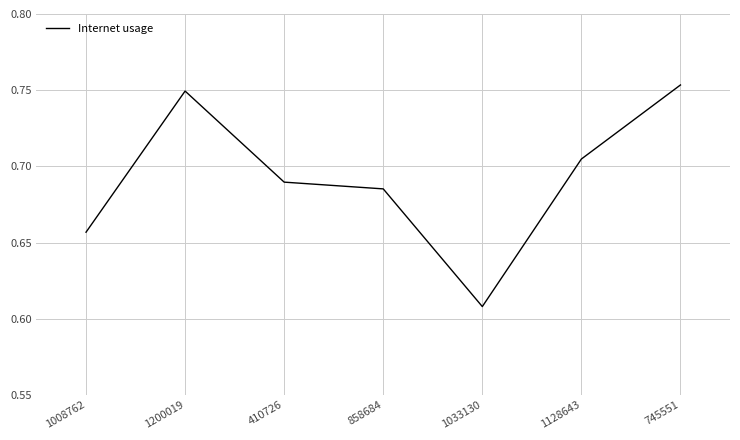

Between 410726 and 745551, which is larger?

745551